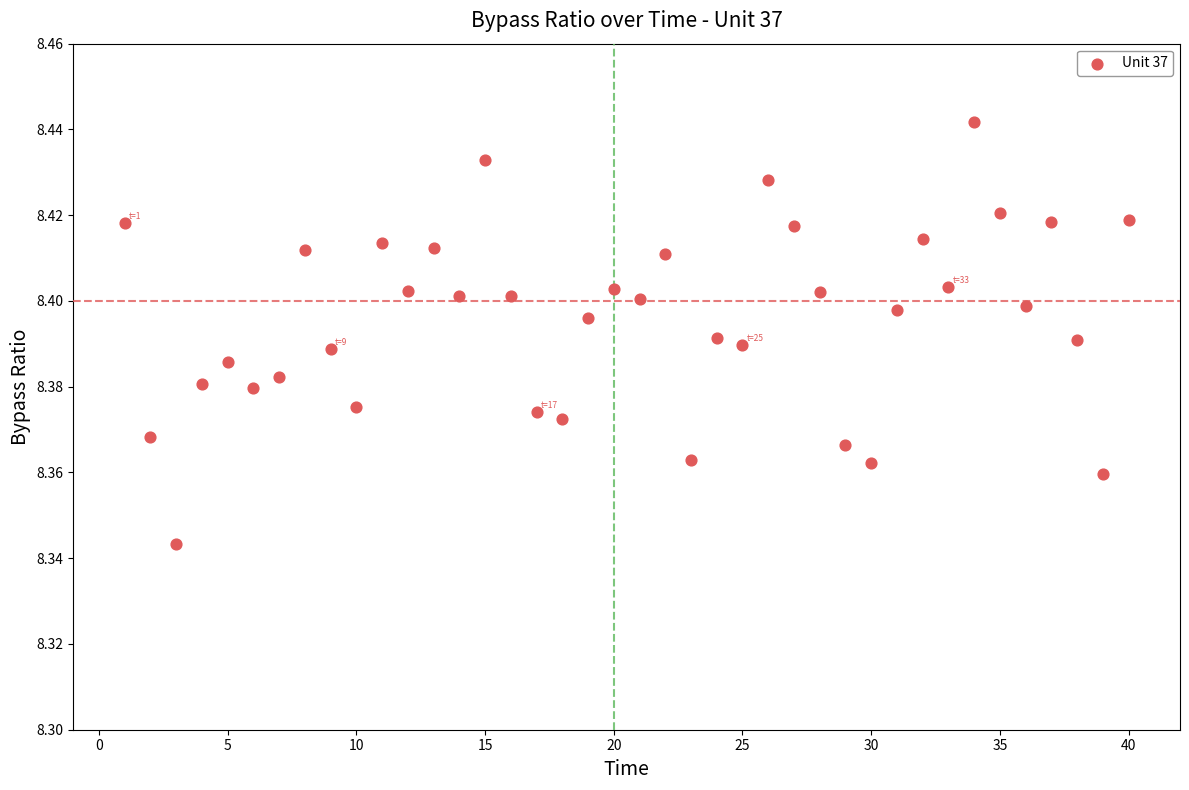

What is the range of X values (max minus min)?

39.0